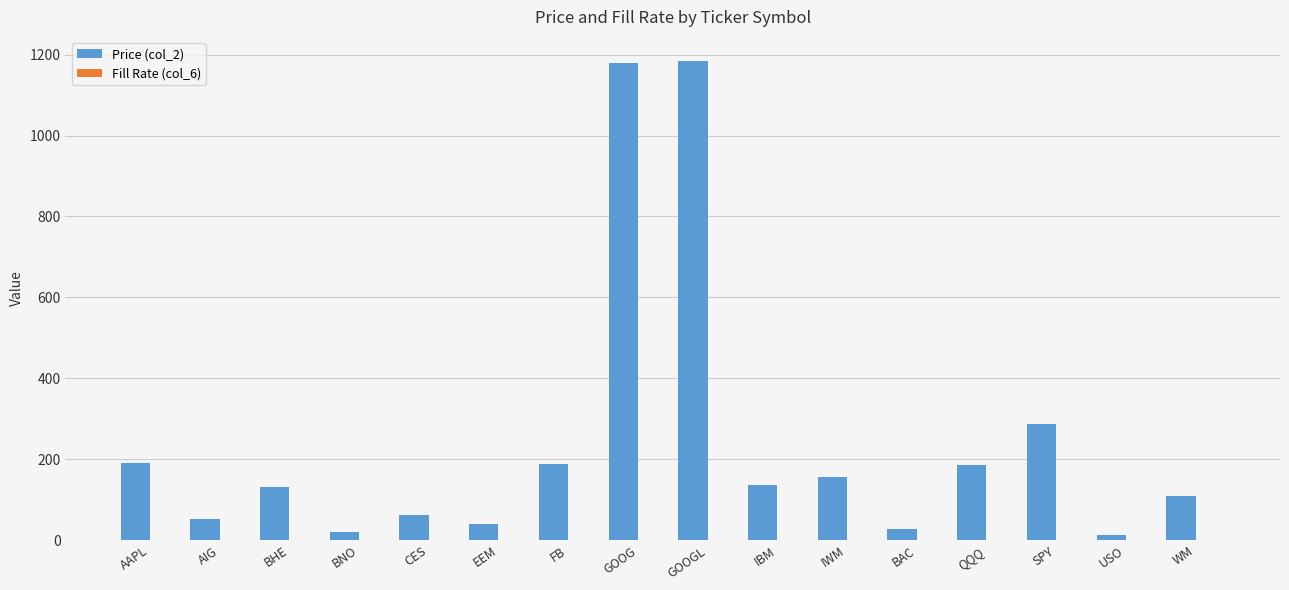

How many groups of bars are there?

16